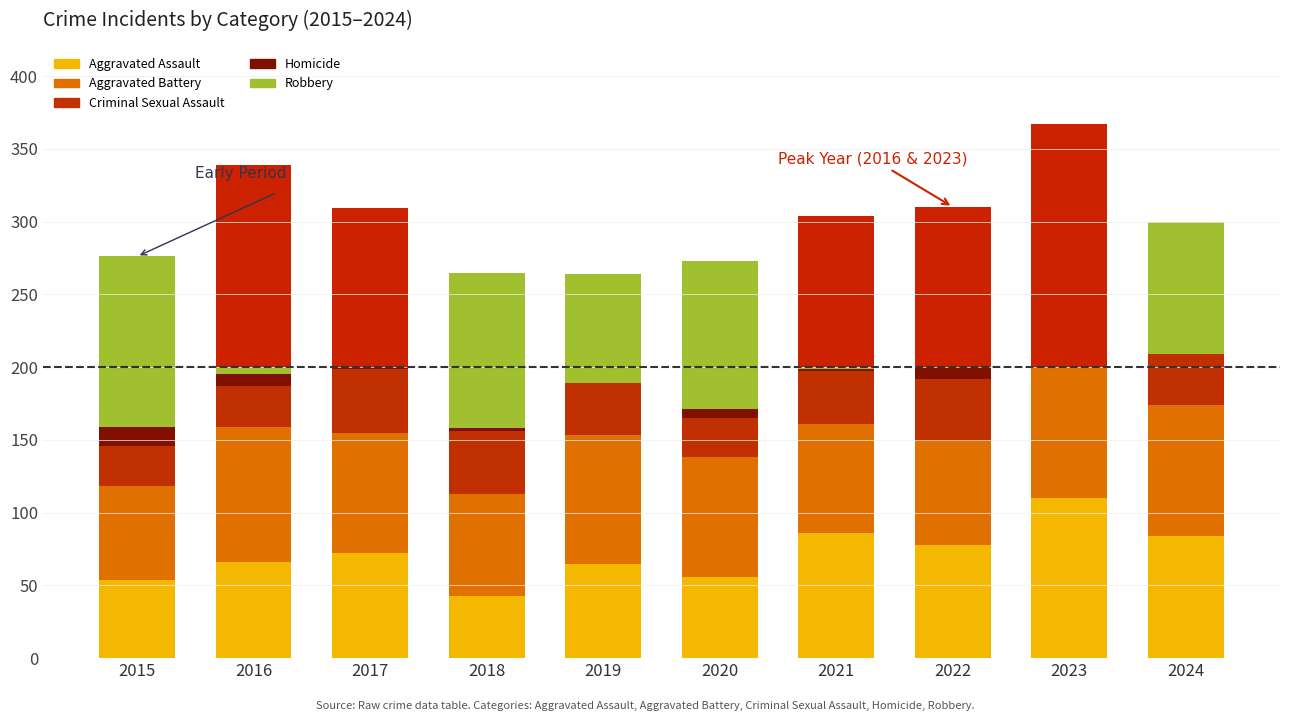

How many data points does each series have?

10